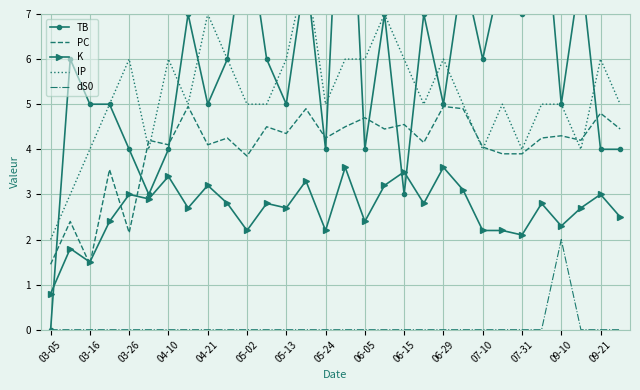

How many categories are shown in the chart?

30